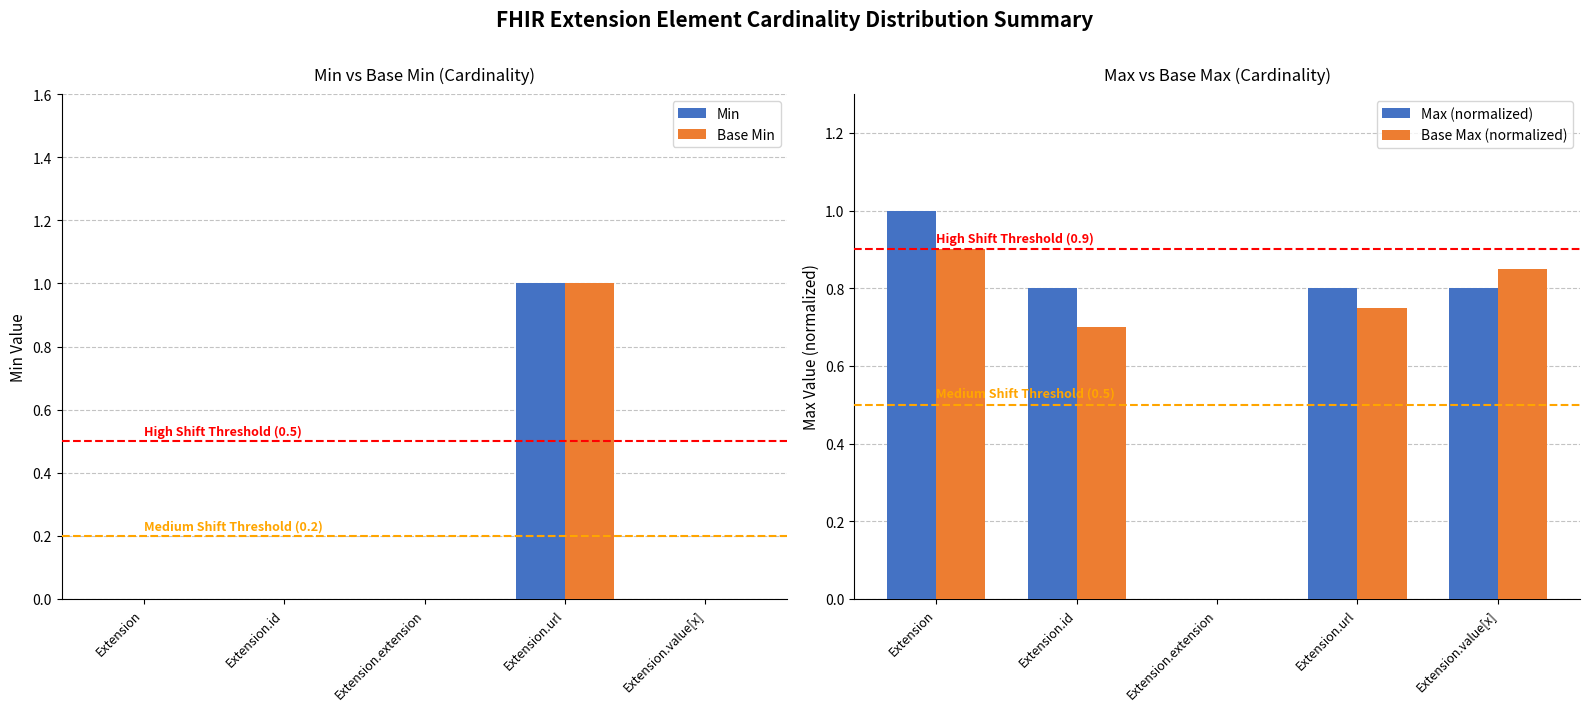

Reading left to right, what are all the values shown in this chart?

Min: 0.0	0.0	0.0	1.0	0.0
Base Min: 0.0	0.0	0.0	1.0	0.0
Max (normalized): 1.0	0.8	0.0	0.8	0.8
Base Max (normalized): 0.9	0.7	0.0	0.8	0.8